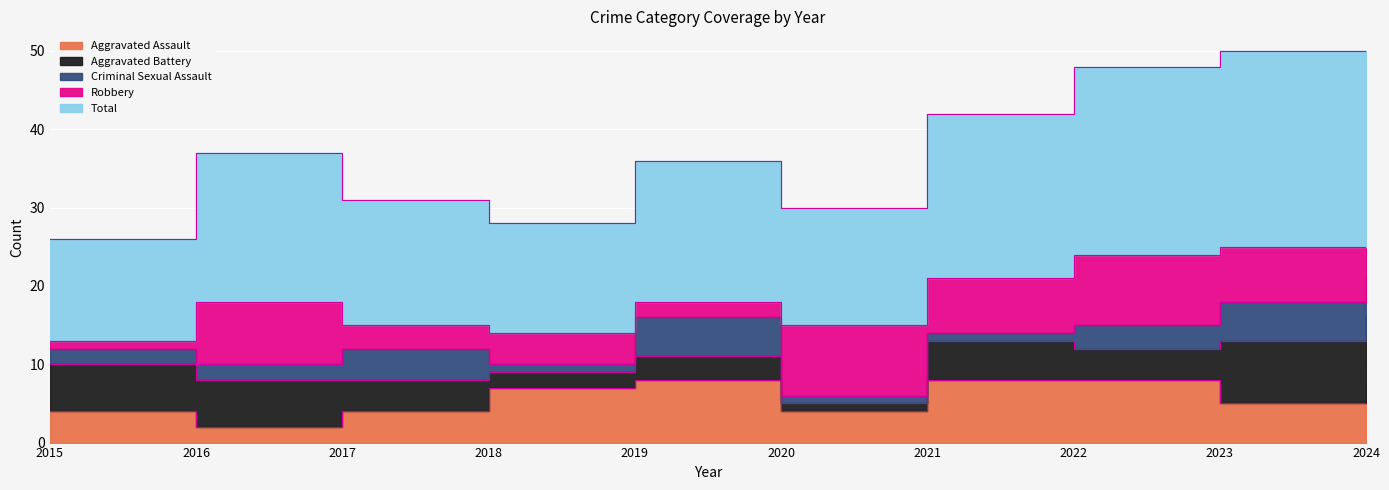

What is the minimum value for Robbery?

1